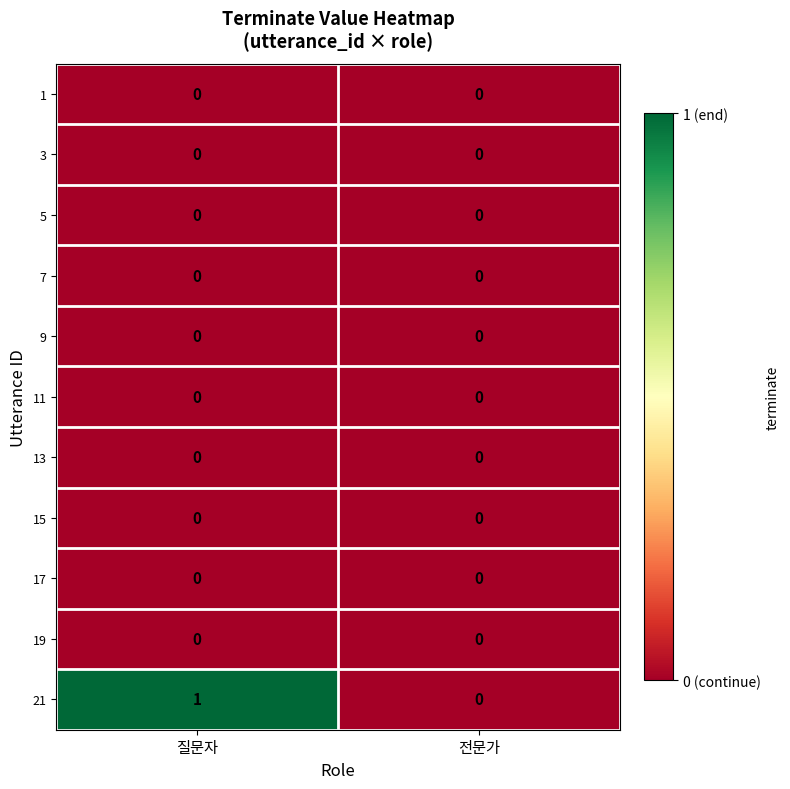

The 3 series shows 0 at 질문자. True or false?

True